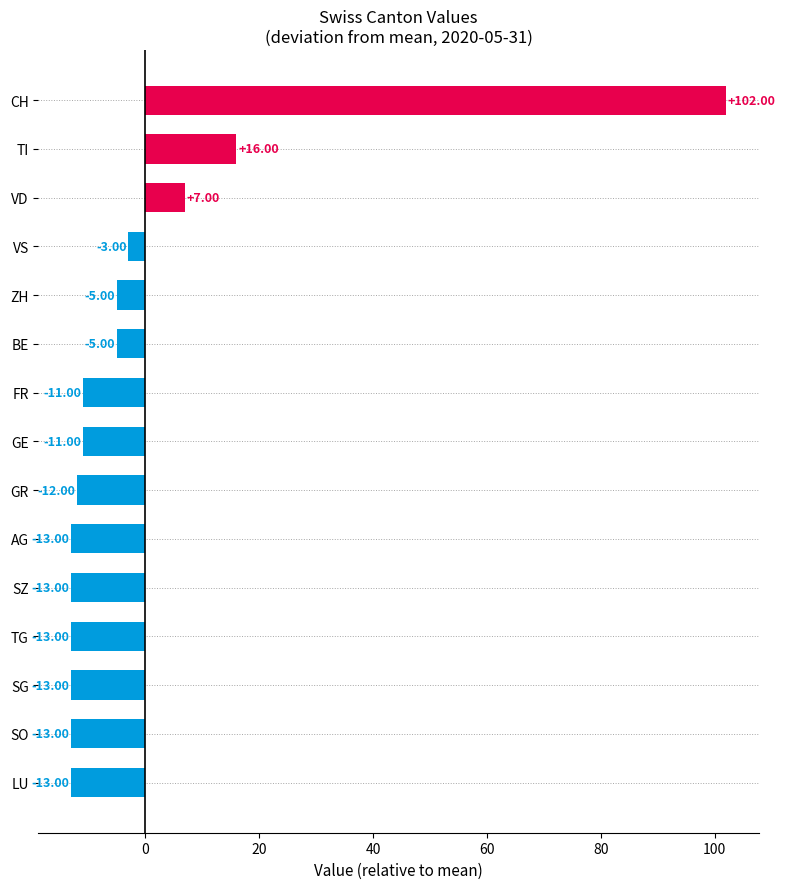

How many data points does each series have?

15